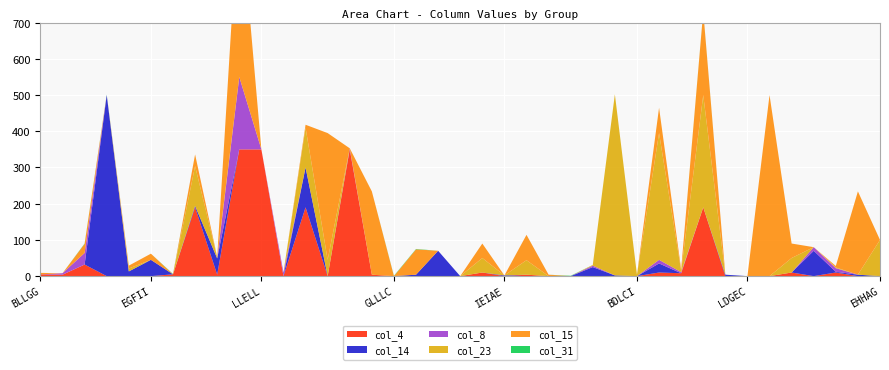

Reading left to right, list all the values displayed in this chart.

col_15: BLLGG=4	DILEJ=0	DHGGH=25	LDGFI=0	CELFC=8	EGFII=17	KLLIG=0	FEILB=32	ELHIH=0	GBDFH=500	LLELL=0	LLEGL=0	GEFLC=8	LAJIA=350	LLHLD=0	GAGEL=230	GLLLC=0	ILAIL=70	FALCG=0	ACIHF=0	BALFJ=40	IEIAE=0	FAFCC=70	DFIAJ=4	IJLDI=0	IFLLB=0	JILLA=0	BDLCI=0	LJLDG=70	CDEAI=4	ALLIG=230	EECLF=0	LDGEC=0	LLLIL=500	IEFHA=40	ILCIL=0	LGLFI=4	IDLIF=230	EHHAG=0
col_8: BLLGG=0	DILEJ=4	DHGGH=32	LDGFI=0	CELFC=0	EGFII=0	KLLIG=0	FEILB=0	ELHIH=0	GBDFH=200	LLELL=0	LLEGL=10	GEFLC=0	LAJIA=0	LLHLD=3	GAGEL=0	GLLLC=0	ILAIL=0	FALCG=0	ACIHF=0	BALFJ=0	IEIAE=0	FAFCC=0	DFIAJ=0	IJLDI=0	IFLLB=4	JILLA=0	BDLCI=0	LJLDG=10	CDEAI=3	ALLIG=0	EECLF=0	LDGEC=0	LLLIL=0	IEFHA=0	ILCIL=10	LGLFI=10	IDLIF=0	EHHAG=0
col_23: BLLGG=0	DILEJ=0	DHGGH=0	LDGFI=0	CELFC=8	EGFII=0	KLLIG=0	FEILB=110	ELHIH=4	GBDFH=0	LLELL=0	LLEGL=0	GEFLC=110	LAJIA=45	LLHLD=0	GAGEL=0	GLLLC=0	ILAIL=0	FALCG=0	ACIHF=0	BALFJ=40	IEIAE=0	FAFCC=40	DFIAJ=0	IJLDI=0	IFLLB=2	JILLA=500	BDLCI=4	LJLDG=350	CDEAI=4	ALLIG=310	EECLF=0	LDGEC=0	LLLIL=0	IEFHA=40	ILCIL=0	LGLFI=2	IDLIF=0	EHHAG=100
col_31: BLLGG=0	DILEJ=0	DHGGH=1	LDGFI=1	CELFC=0	EGFII=0	KLLIG=1	FEILB=0	ELHIH=0	GBDFH=0	LLELL=0	LLEGL=0	GEFLC=0	LAJIA=0	LLHLD=0	GAGEL=0	GLLLC=1	ILAIL=1	FALCG=0	ACIHF=0	BALFJ=0	IEIAE=0	FAFCC=0	DFIAJ=0	IJLDI=1	IFLLB=0	JILLA=0	BDLCI=0	LJLDG=0	CDEAI=0	ALLIG=1	EECLF=0	LDGEC=0	LLLIL=0	IEFHA=0	ILCIL=0	LGLFI=0	IDLIF=0	EHHAG=0
col_4: BLLGG=5	DILEJ=4	DHGGH=32	LDGFI=0	CELFC=0	EGFII=0	KLLIG=5	FEILB=190	ELHIH=4	GBDFH=350	LLELL=350	LLEGL=0	GEFLC=190	LAJIA=0	LLHLD=350	GAGEL=4	GLLLC=0	ILAIL=0	FALCG=0	ACIHF=0	BALFJ=10	IEIAE=0	FAFCC=4	DFIAJ=0	IJLDI=0	IFLLB=0	JILLA=0	BDLCI=0	LJLDG=10	CDEAI=8	ALLIG=190	EECLF=0	LDGEC=0	LLLIL=0	IEFHA=10	ILCIL=0	LGLFI=10	IDLIF=0	EHHAG=0
col_14: BLLGG=0	DILEJ=0	DHGGH=0	LDGFI=500	CELFC=13	EGFII=45	KLLIG=0	FEILB=4	ELHIH=45	GBDFH=0	LLELL=0	LLEGL=0	GEFLC=110	LAJIA=0	LLHLD=0	GAGEL=0	GLLLC=0	ILAIL=4	FALCG=70	ACIHF=0	BALFJ=0	IEIAE=2	FAFCC=0	DFIAJ=0	IJLDI=0	IFLLB=25	JILLA=2	BDLCI=0	LJLDG=25	CDEAI=0	ALLIG=0	EECLF=4	LDGEC=0	LLLIL=0	IEFHA=0	ILCIL=70	LGLFI=2	IDLIF=4	EHHAG=0